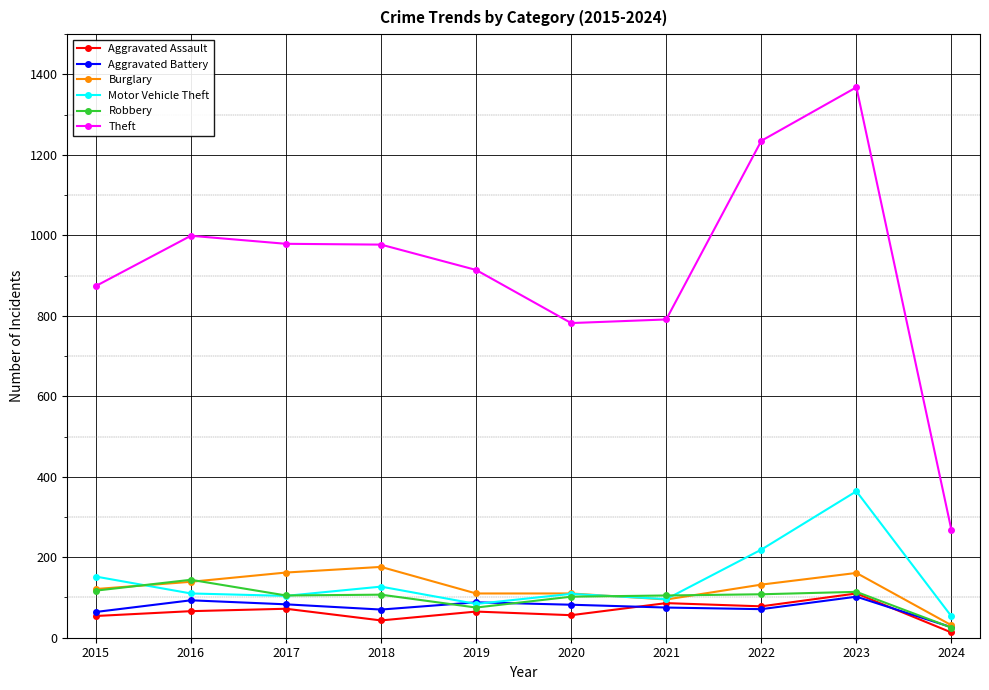

Which series has the largest total across all categories?

Theft